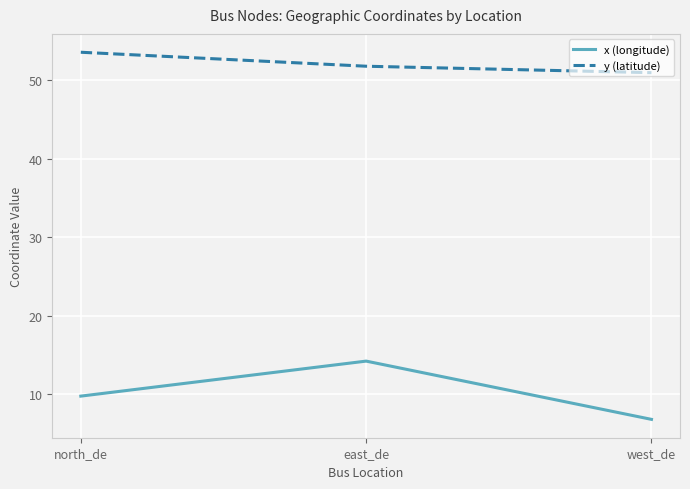

Reading left to right, extract all data points from this chart.

x (longitude): 9.8	14.2	6.8
y (latitude): 53.6	51.8	51.0